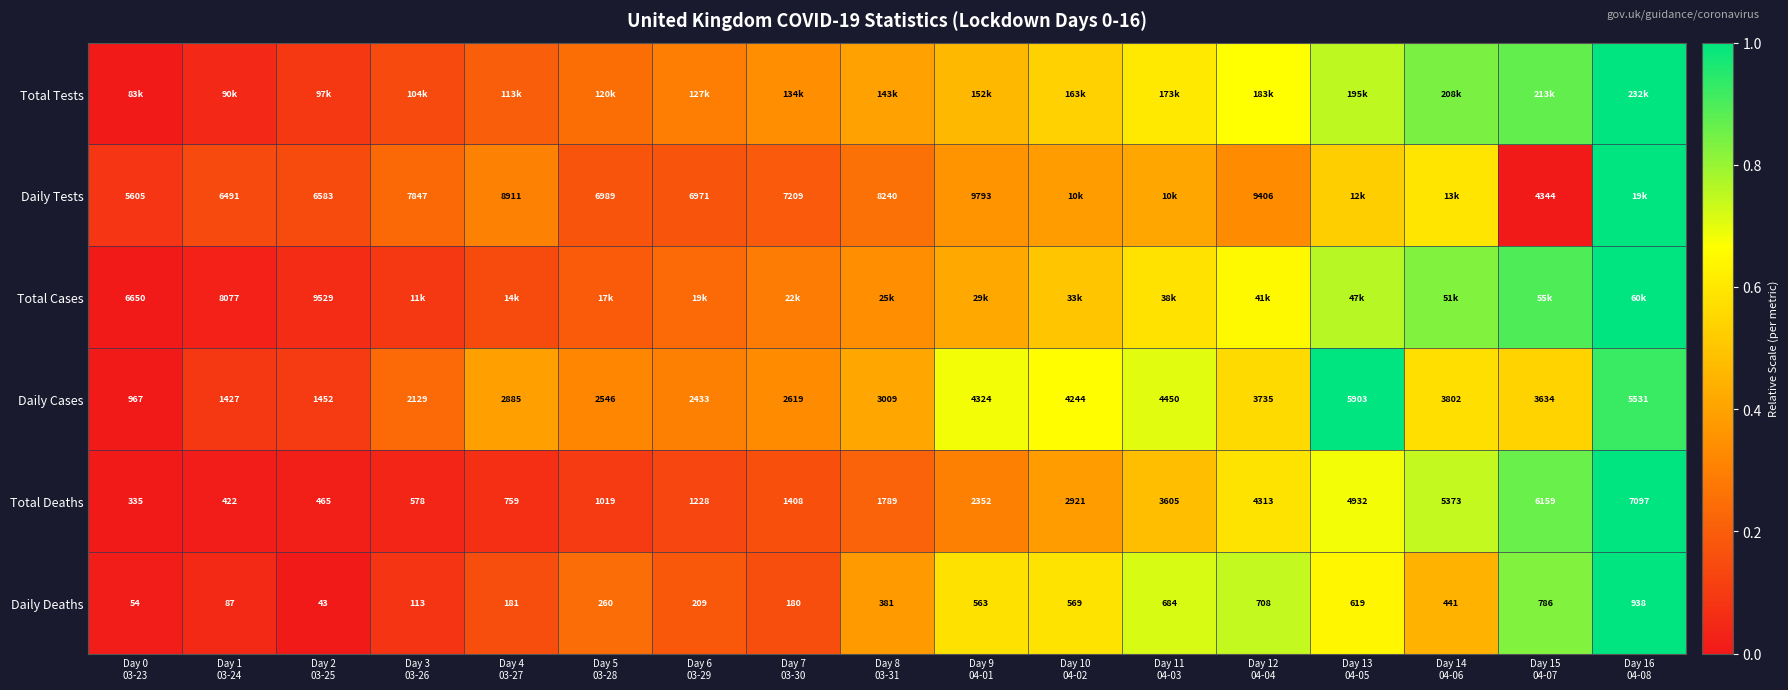

What is the total value across all series at Day 5
03-28?

1.3